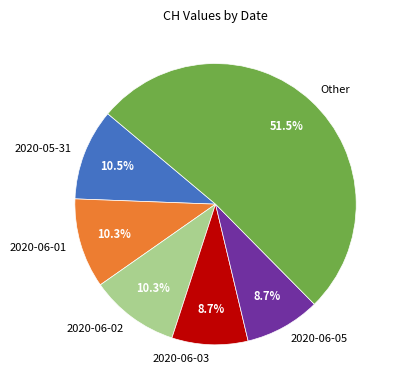

To the nearest percent, what is the difference between the 2020-06-01 and 2020-06-05 slice percentages?

2%